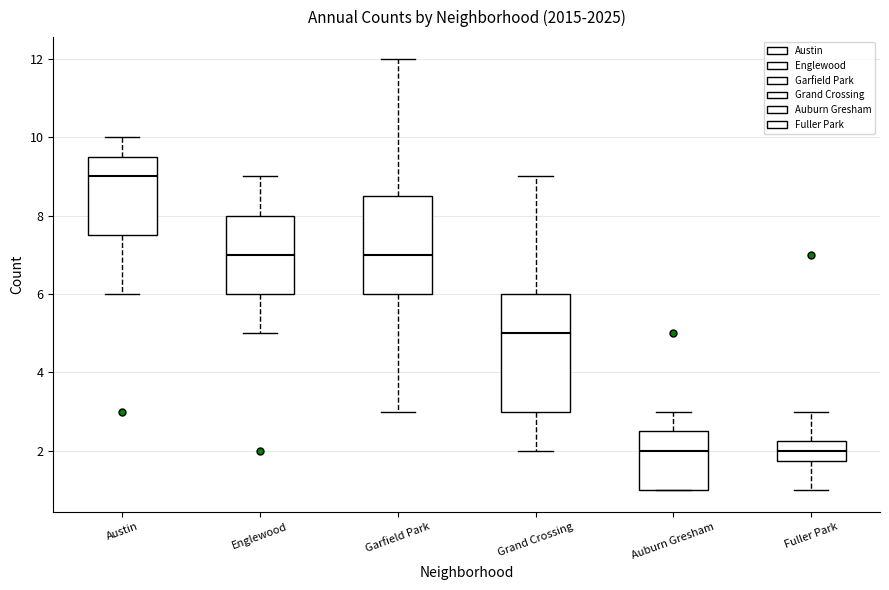

Reading left to right, read every box against the y-axis: the position of its median line, the range the box covers, and the ends of its whiskers. The values are not printed on the chart, so give them approximately, as read against the axis.

Austin: median 9.0, box 7.6 to 9.6, whiskers 6.0 to 10.0
Englewood: median 7.0, box 6.0 to 8.0, whiskers 5.0 to 9.0
Garfield Park: median 7.0, box 6.0 to 8.6, whiskers 3.0 to 12.0
Grand Crossing: median 5.0, box 3.0 to 6.0, whiskers 2.0 to 9.0
Auburn Gresham: median 2.0, box 1.0 to 2.6, whiskers 1.0 to 3.0
Fuller Park: median 2.0, box 1.8 to 2.2, whiskers 1.0 to 3.0